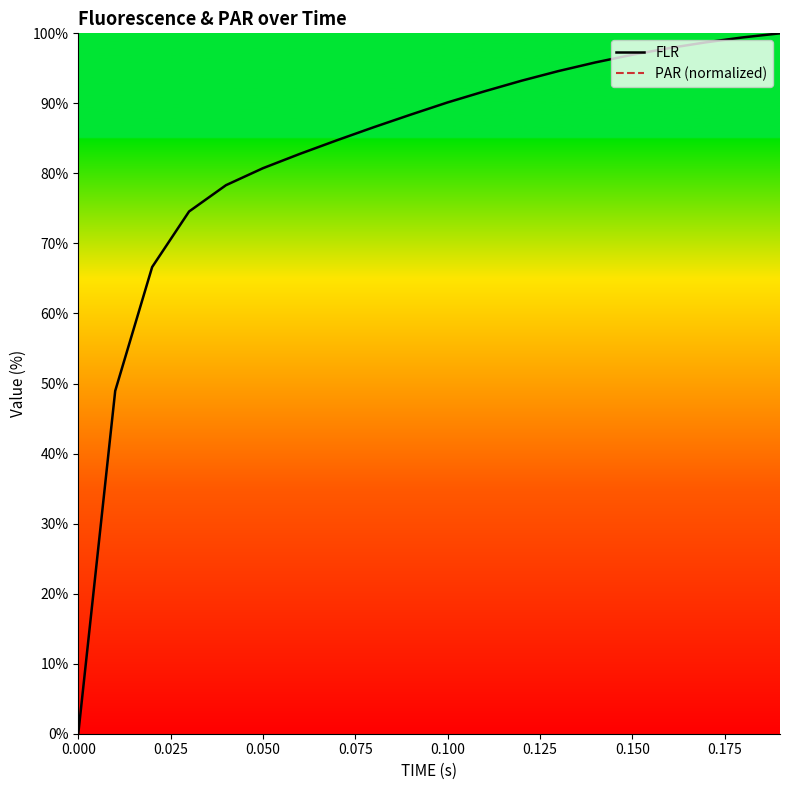

Is this an area chart (filled region under the line)?

No